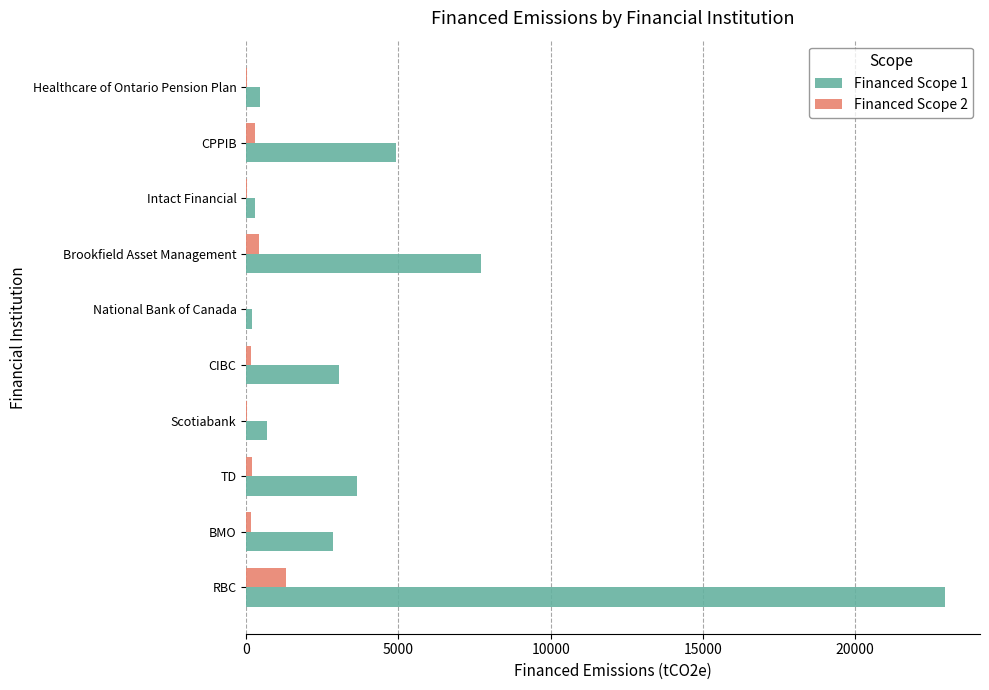

True or false: Financed Scope 1 has a value of 669.5 at Scotiabank.

True